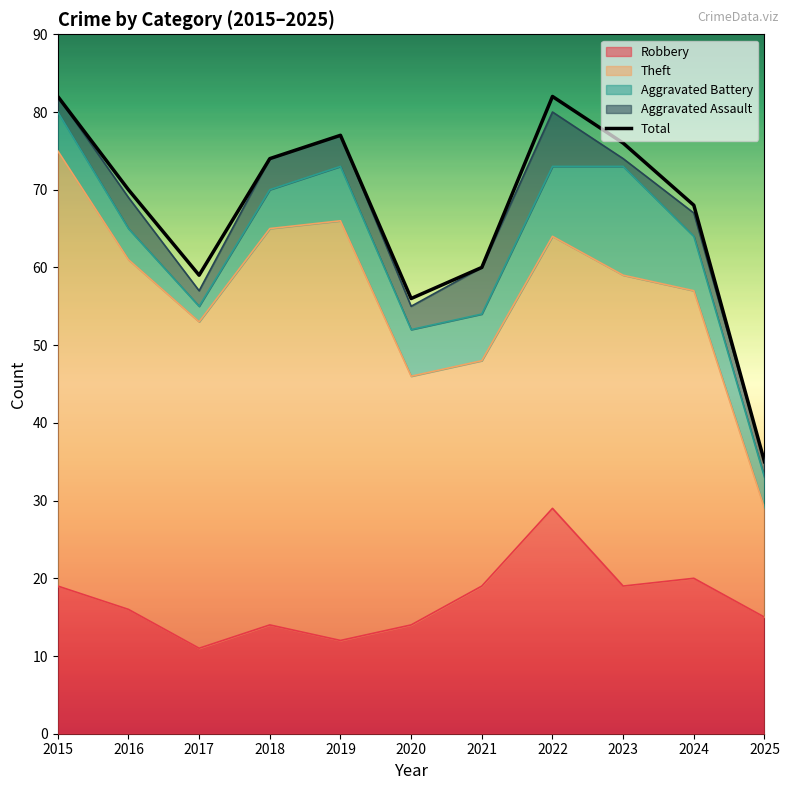

How many interior local valleys (lower than both neighbors) does the data have?

2